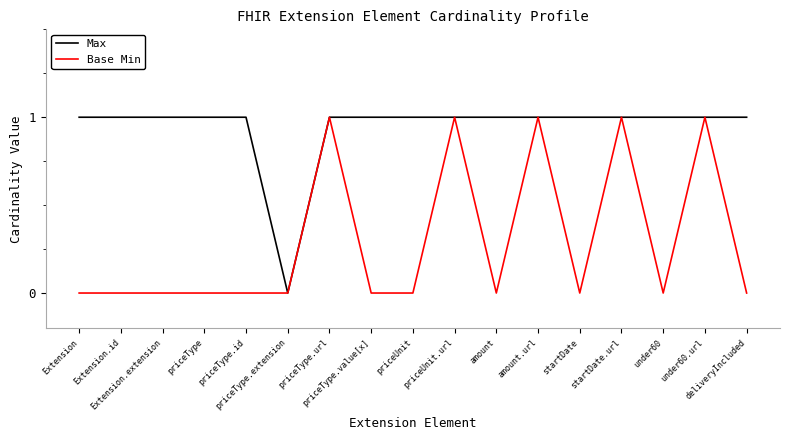

Rank the series by their average value, from highest to lowest.

Max, Base Min